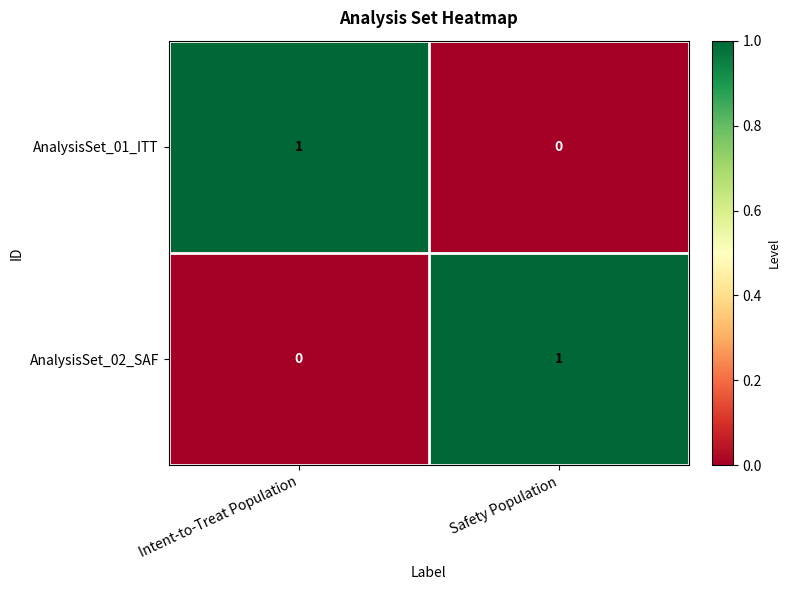

At Intent-to-Treat Population, list the series in order from largest to smallest.

AnalysisSet_01_ITT, AnalysisSet_02_SAF